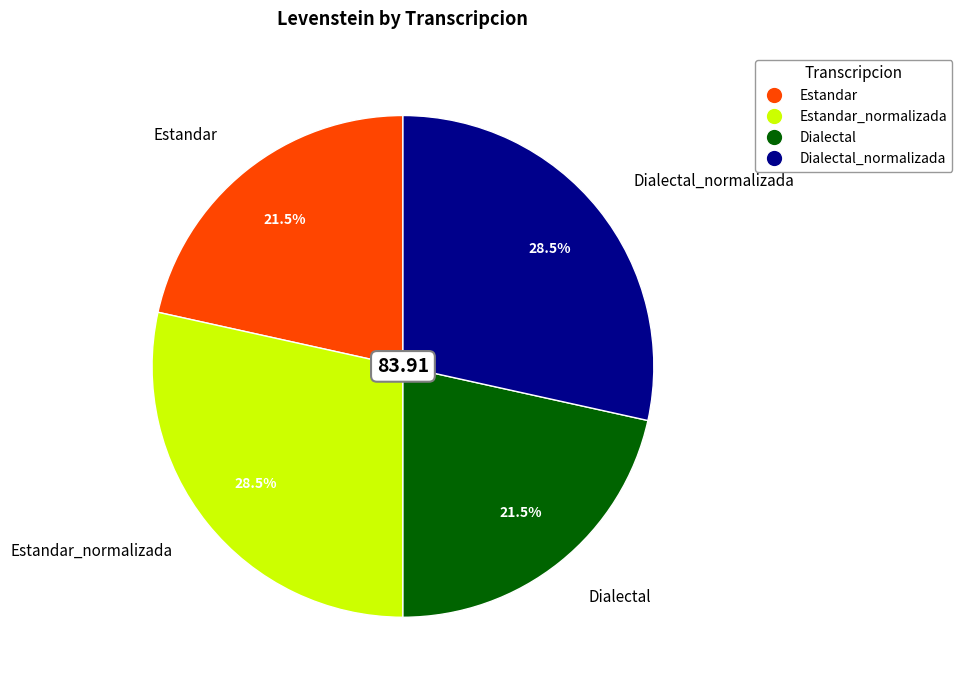

Is there any slice that represents more than half of the pie?

No